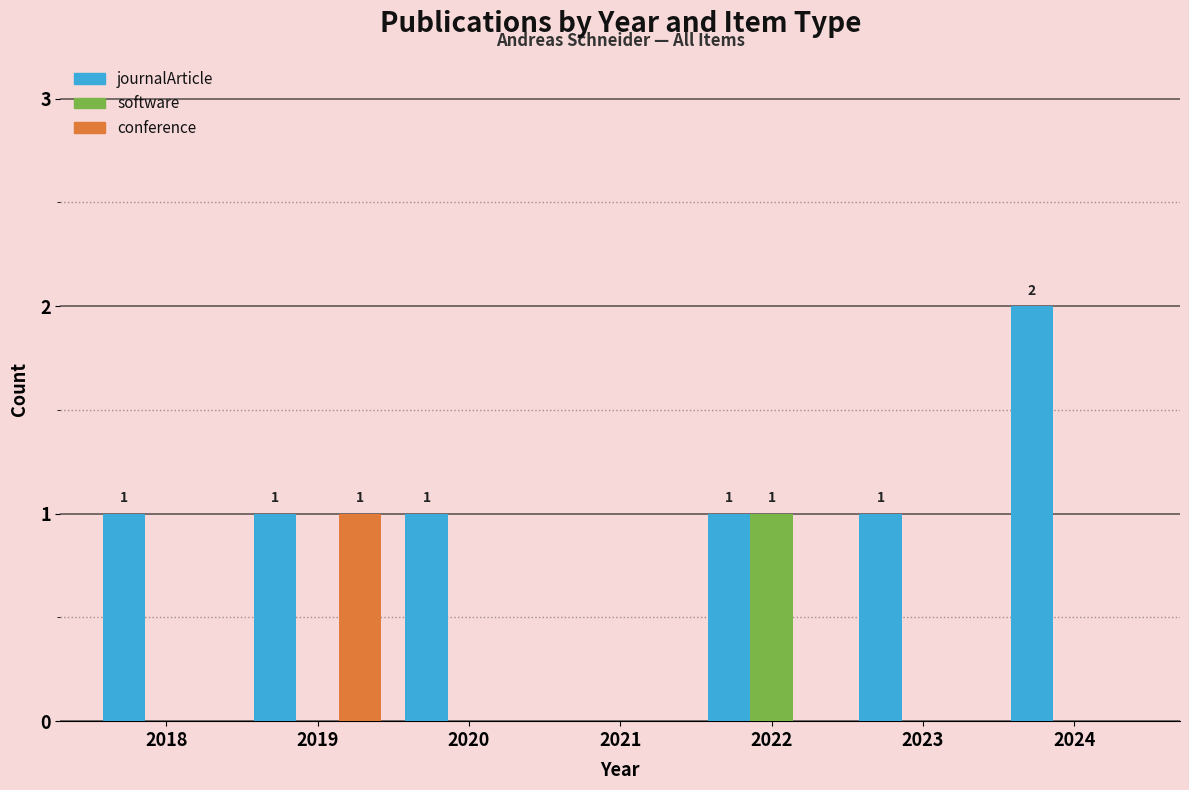

At which category does the chart reach its peak across all series?

2024